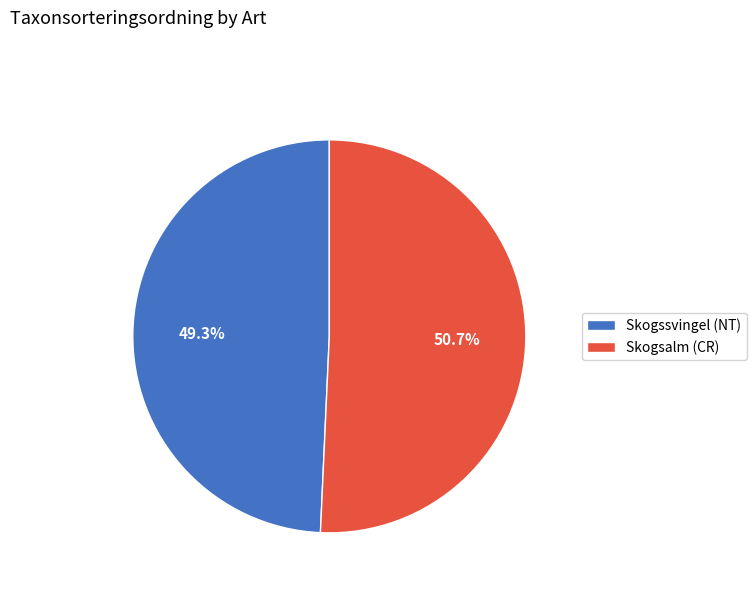

To the nearest percent, what percentage of the pie is Skogsalm (CR)?

51%